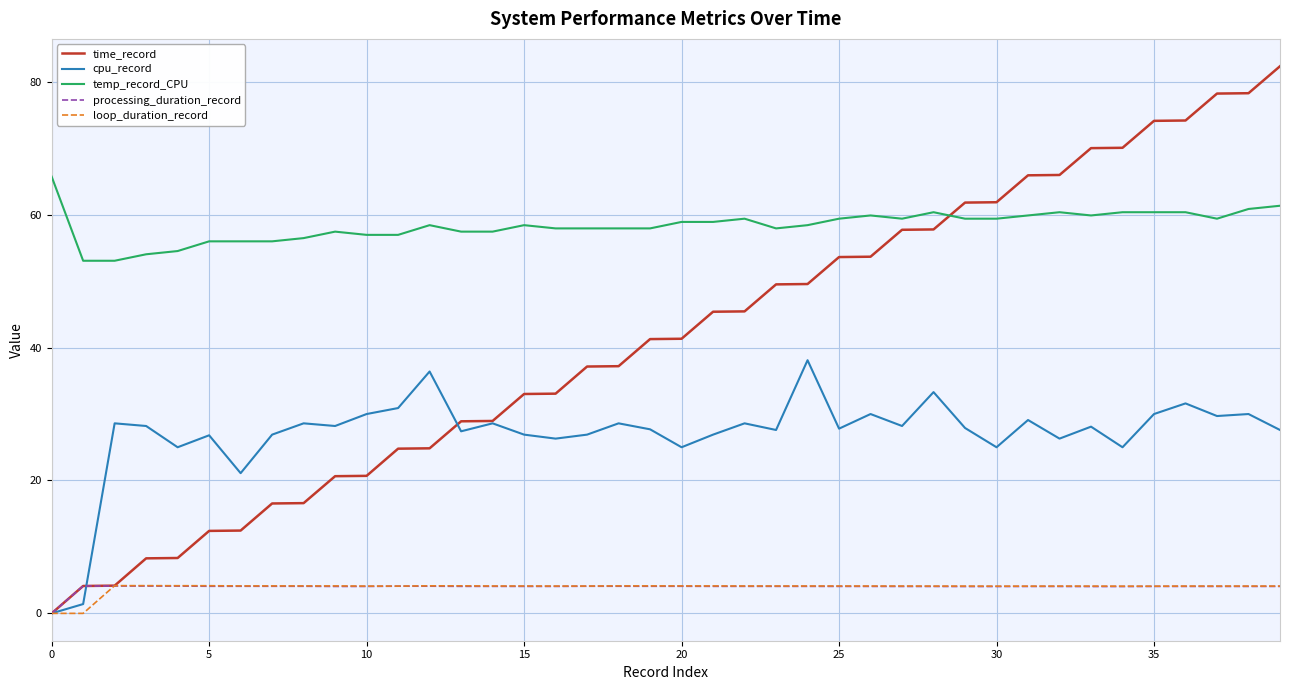

What is the maximum value for temp_record_CPU?

65.7